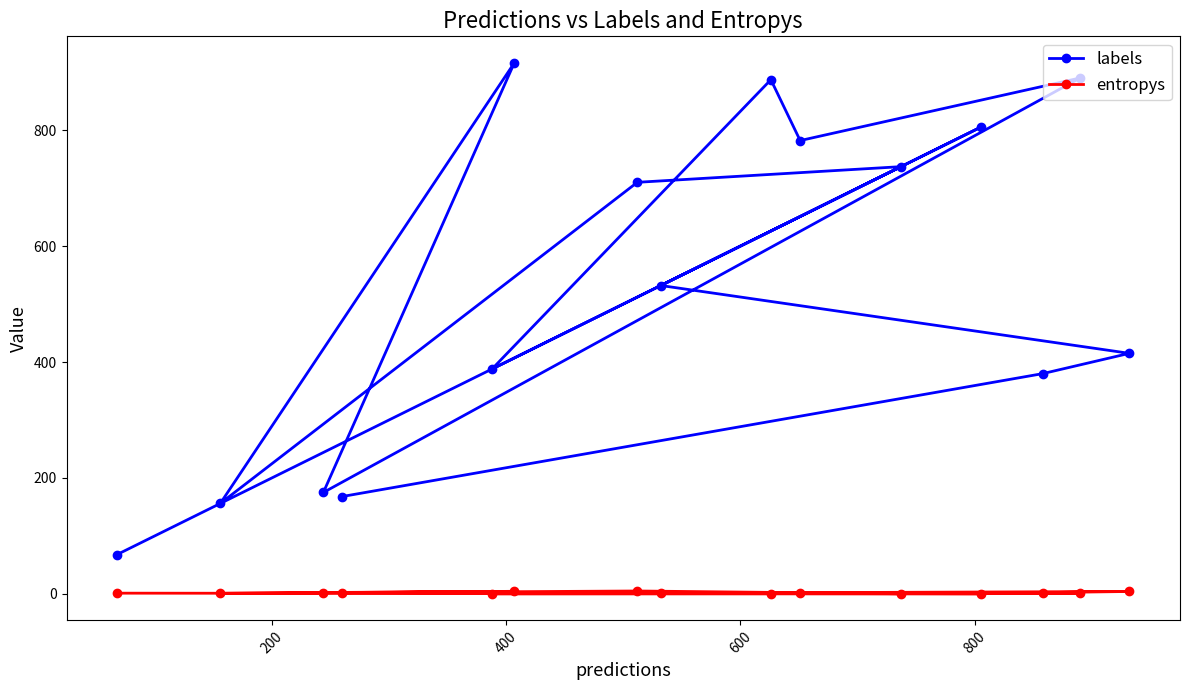

True or false: labels and entropys intersect in this chart.

False